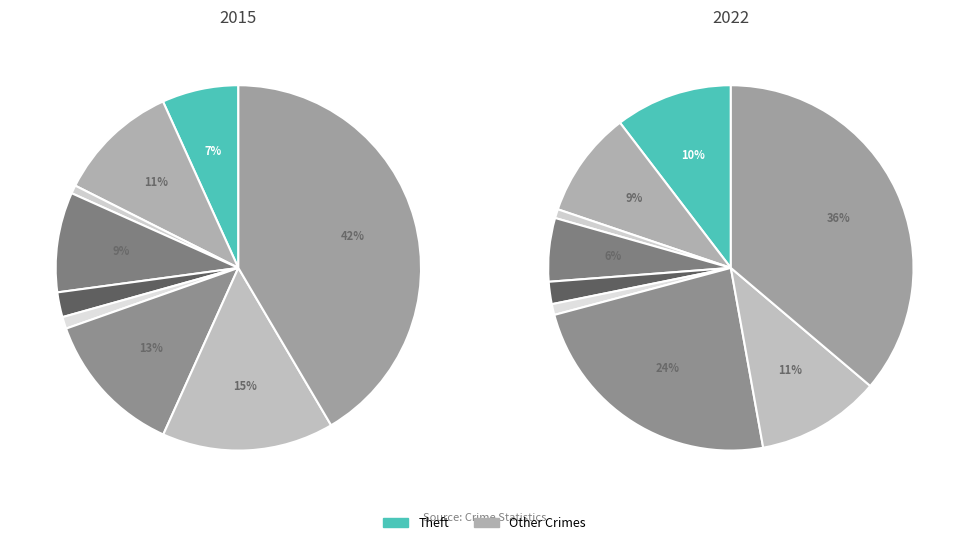

How many segments does this pie chart have?

9